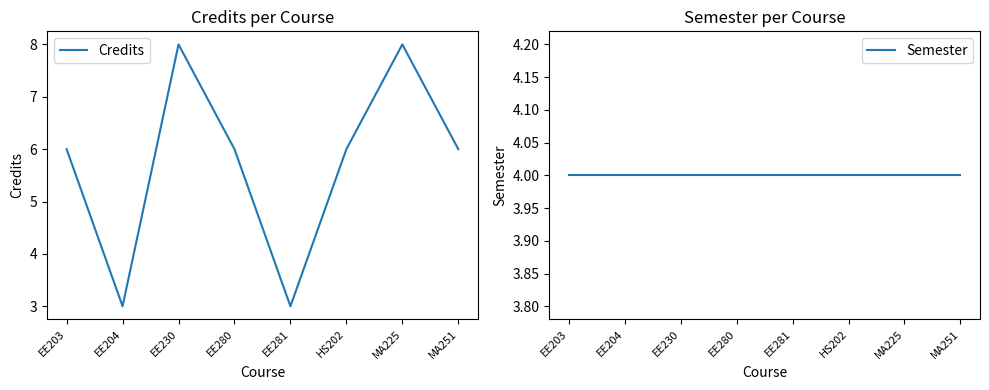

What is the label of the 6th point from the left?

HS202